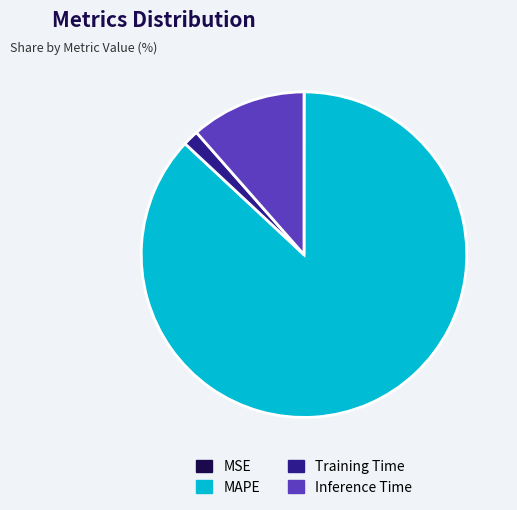

Combined, do Inference Time and Training Time account for over 50%?

No